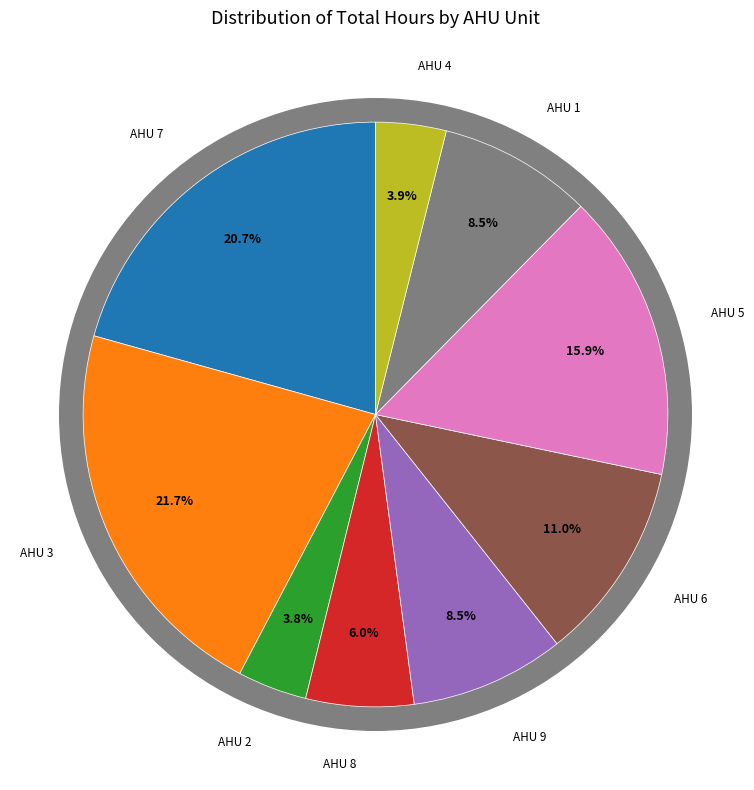

Does any single category account for the majority?

No